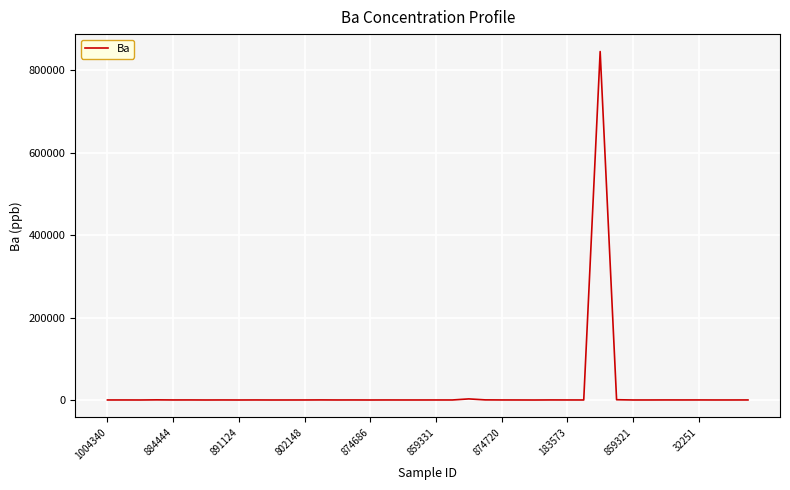

What is the maximum value shown in the chart?

845547.0